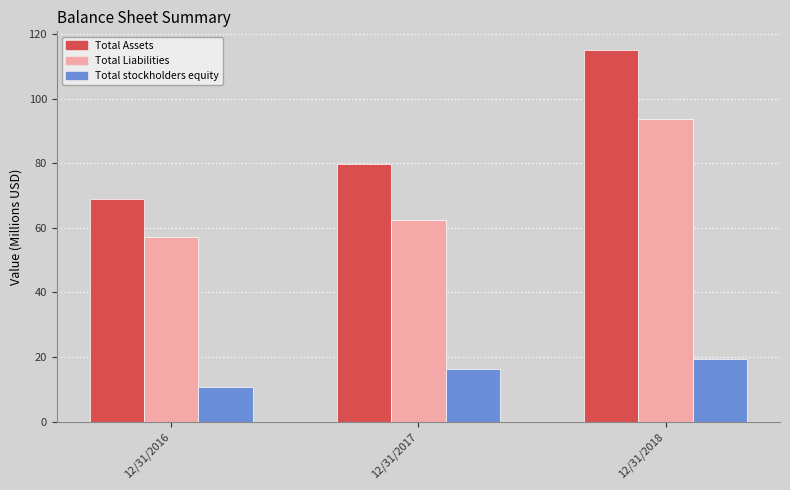

Reading left to right, transcribe all the data shown in this chart.

Total Assets: 68.9	79.9	115.1
Total Liabilities: 57.2	62.5	93.6
Total stockholders equity: 10.7	16.4	19.5